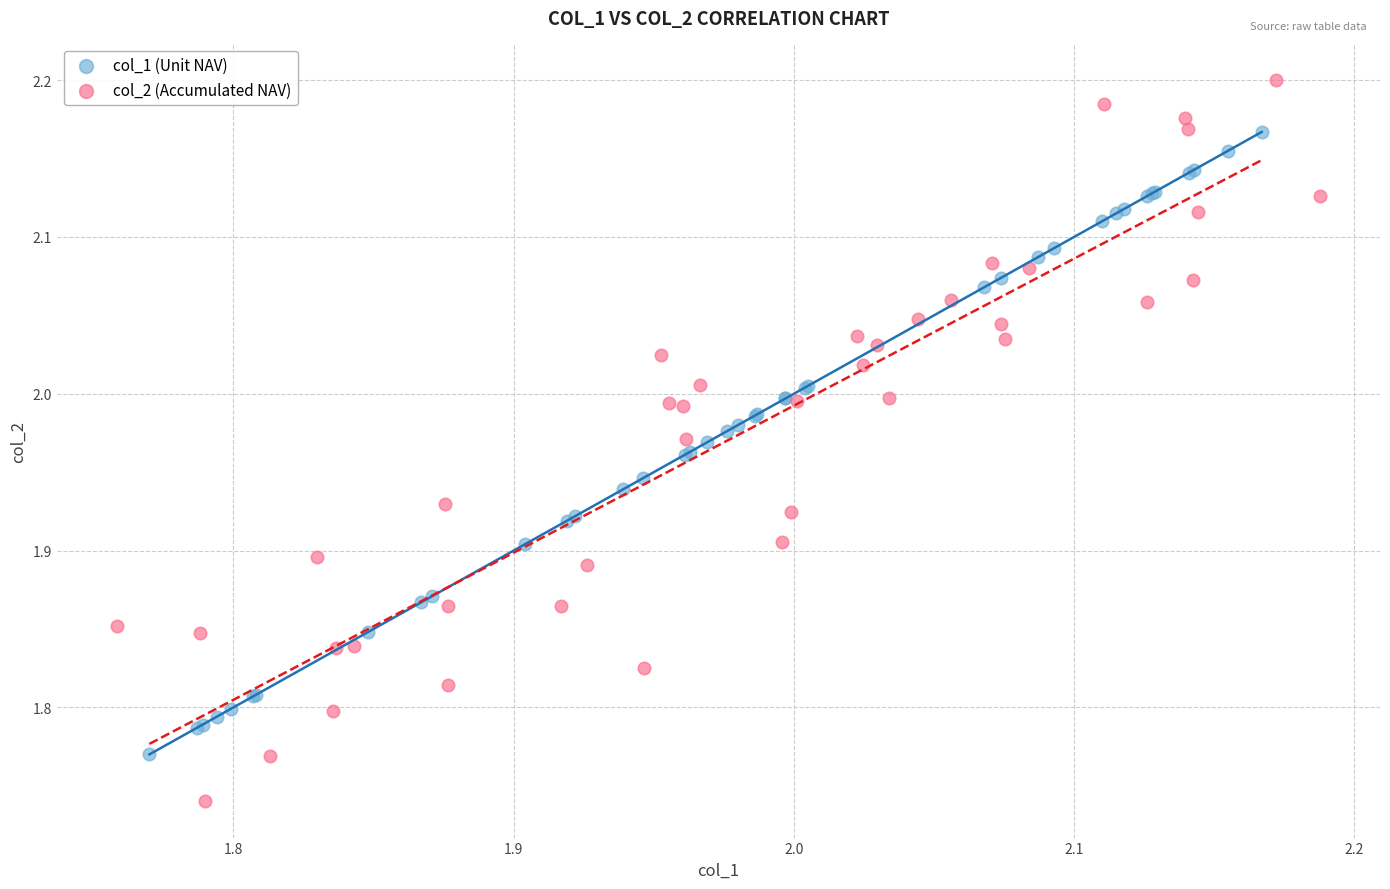

Which series has the widest spread of Y values?

col_2 (Accumulated NAV)